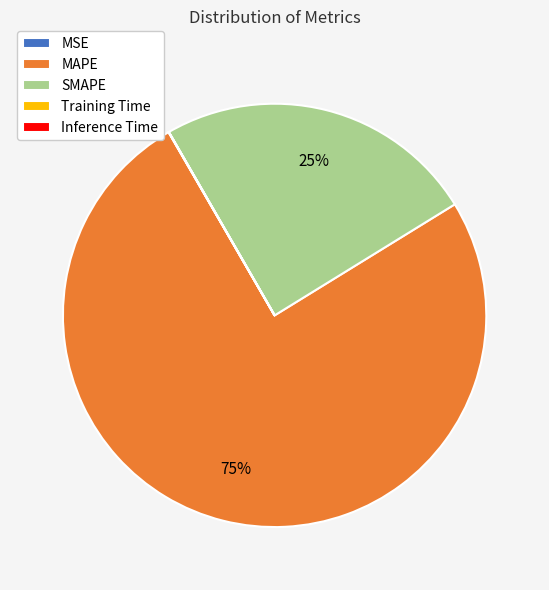

Which category accounts for the majority?

MAPE